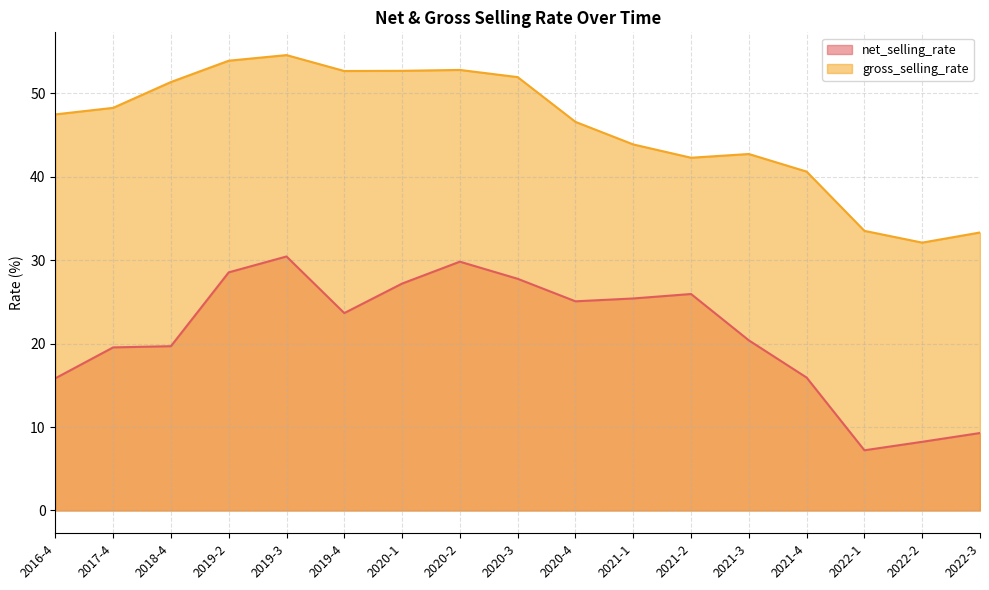

The value of gross_selling_rate at 2021-3 is 59.8. True or false?

False